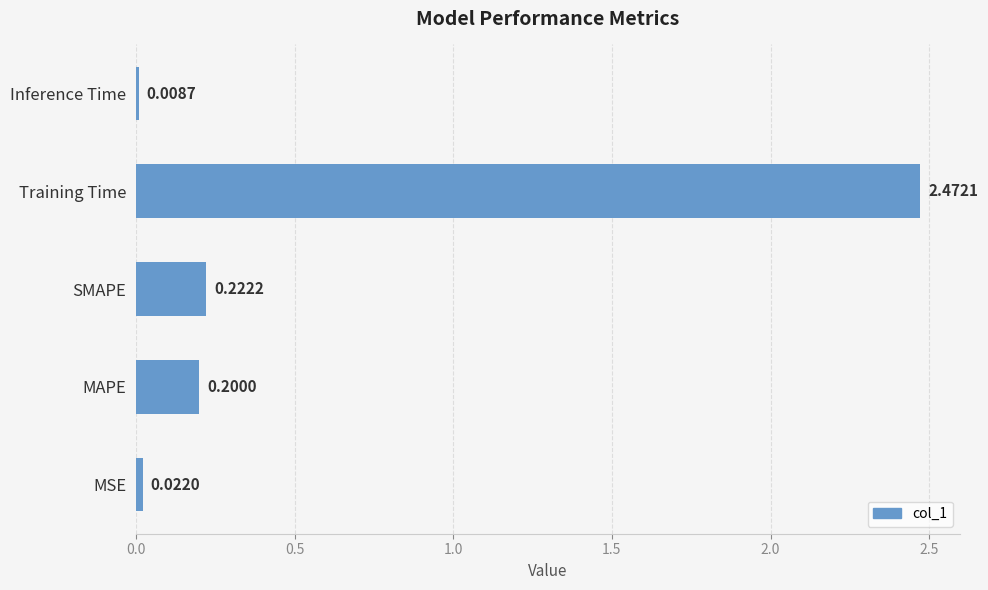

What is the average value?

0.6